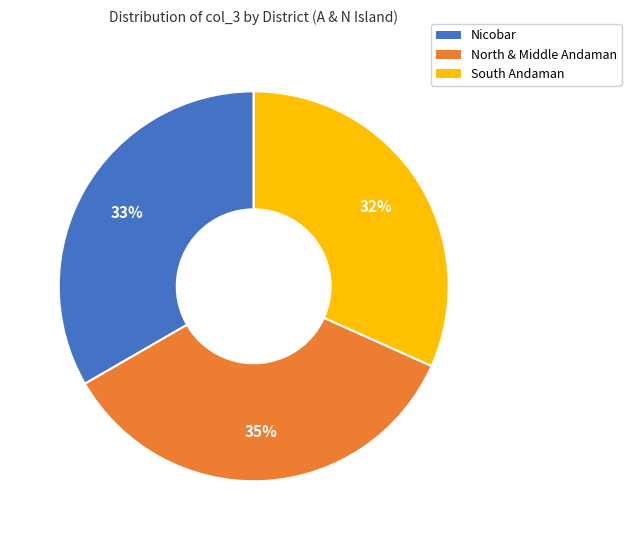

Does any single category account for the majority?

No